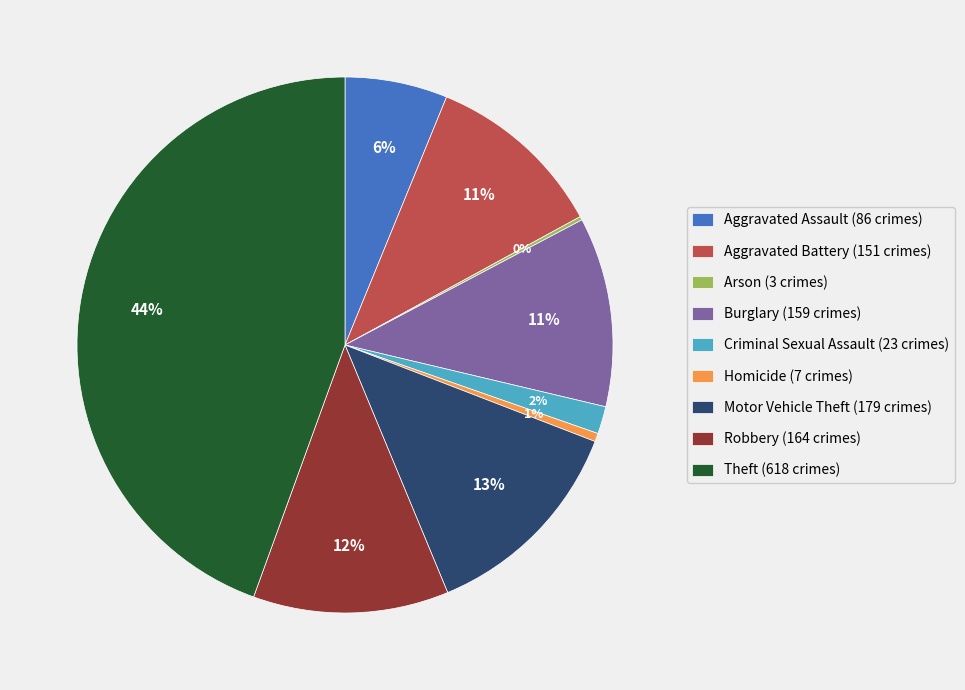

Does Theft (618 crimes) represent more than half of the total?

No